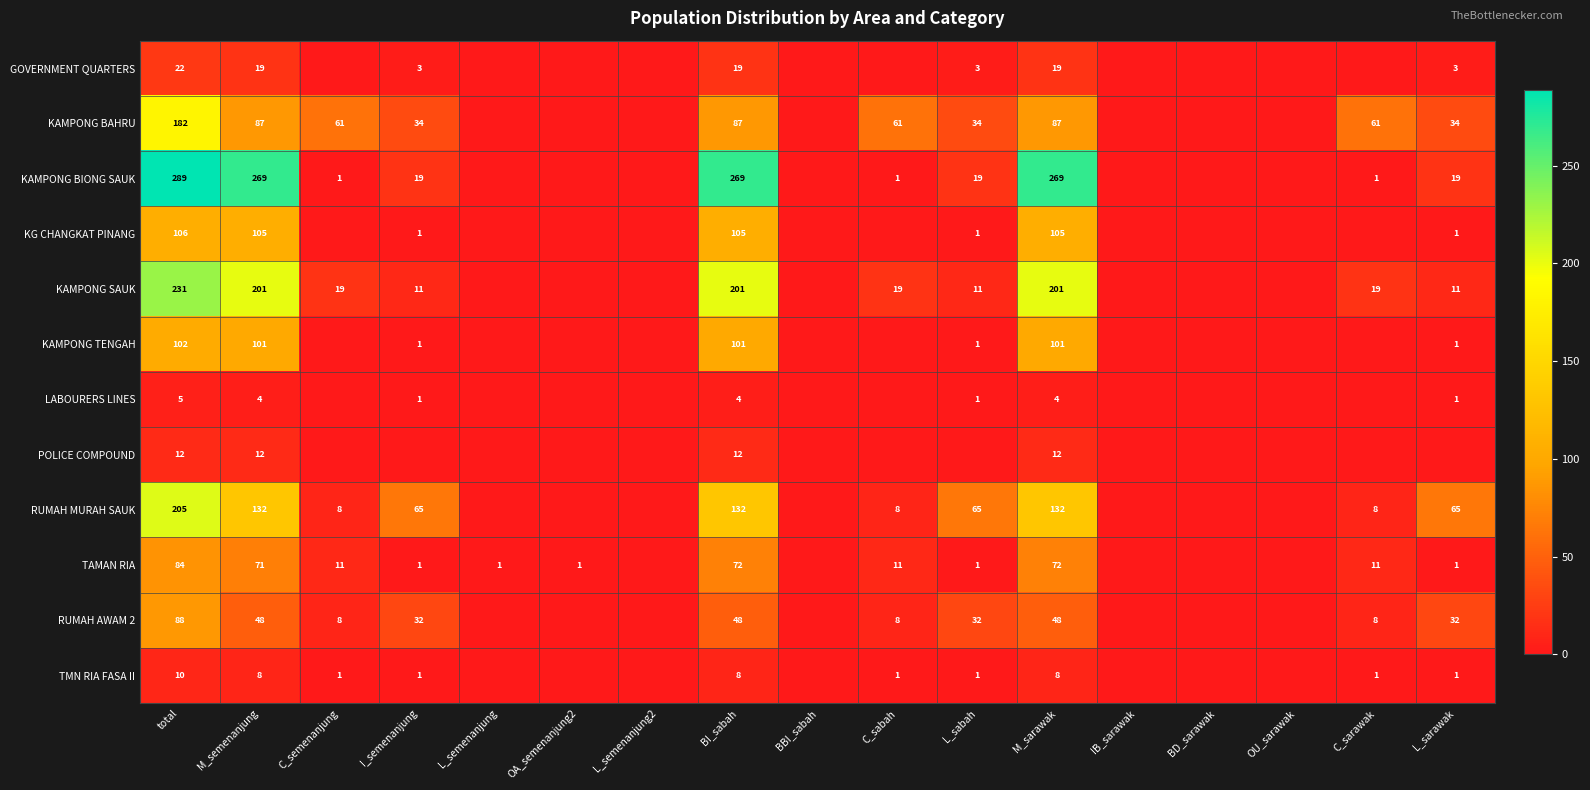

The value of KAMPONG BIONG SAUK at L_sabah is 33. True or false?

False